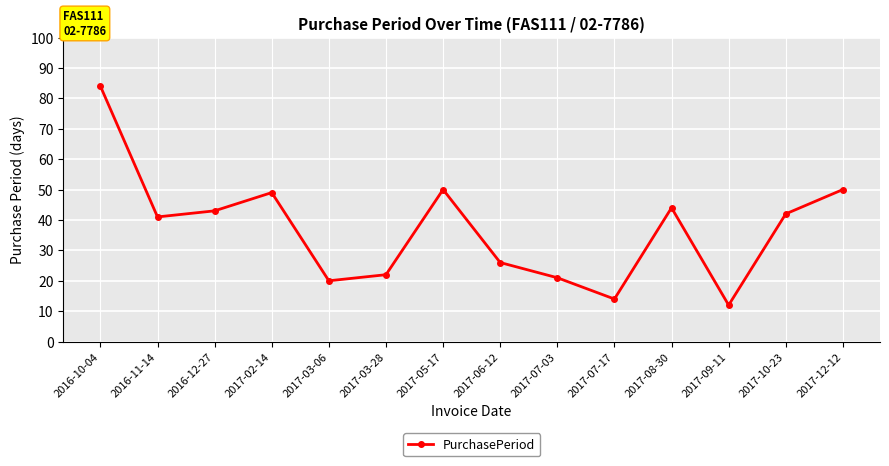

What is the difference between the values at 2016-10-04 and 2017-02-14?

35